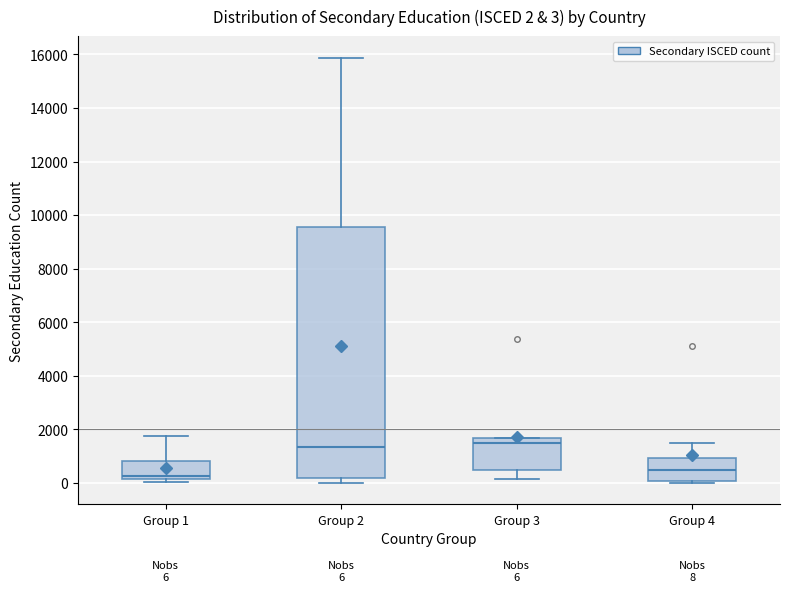

Which box has the lowest median line?

Group 1